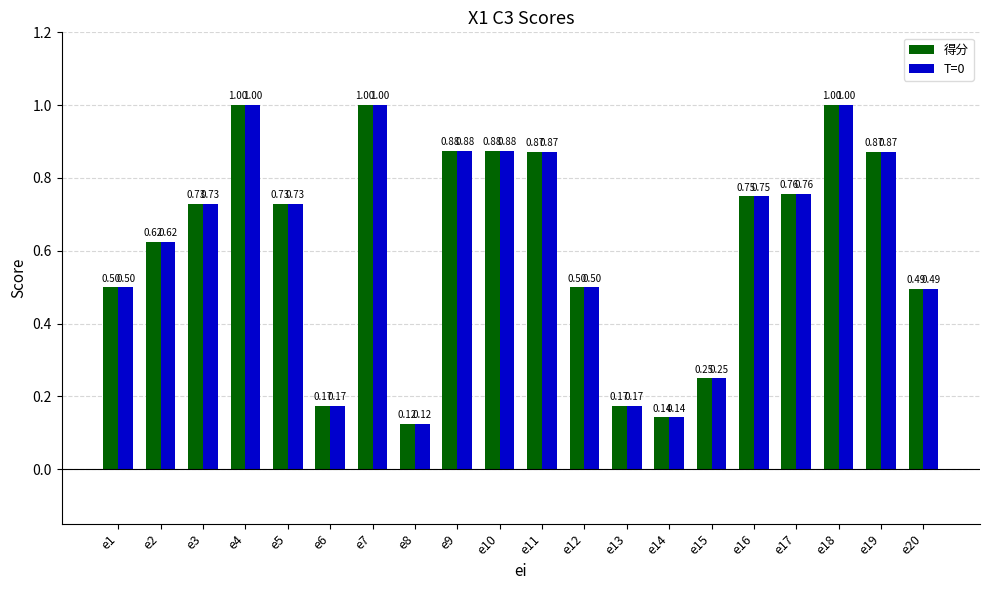

How many bars are there in each group?

2